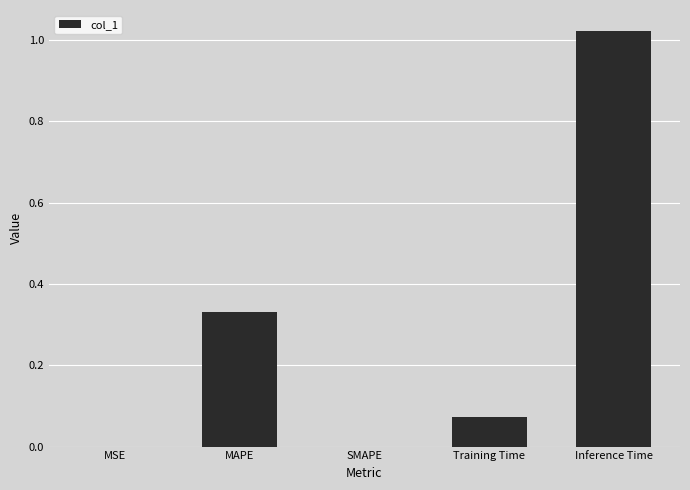

What is the change in value from MAPE to SMAPE?

-0.3